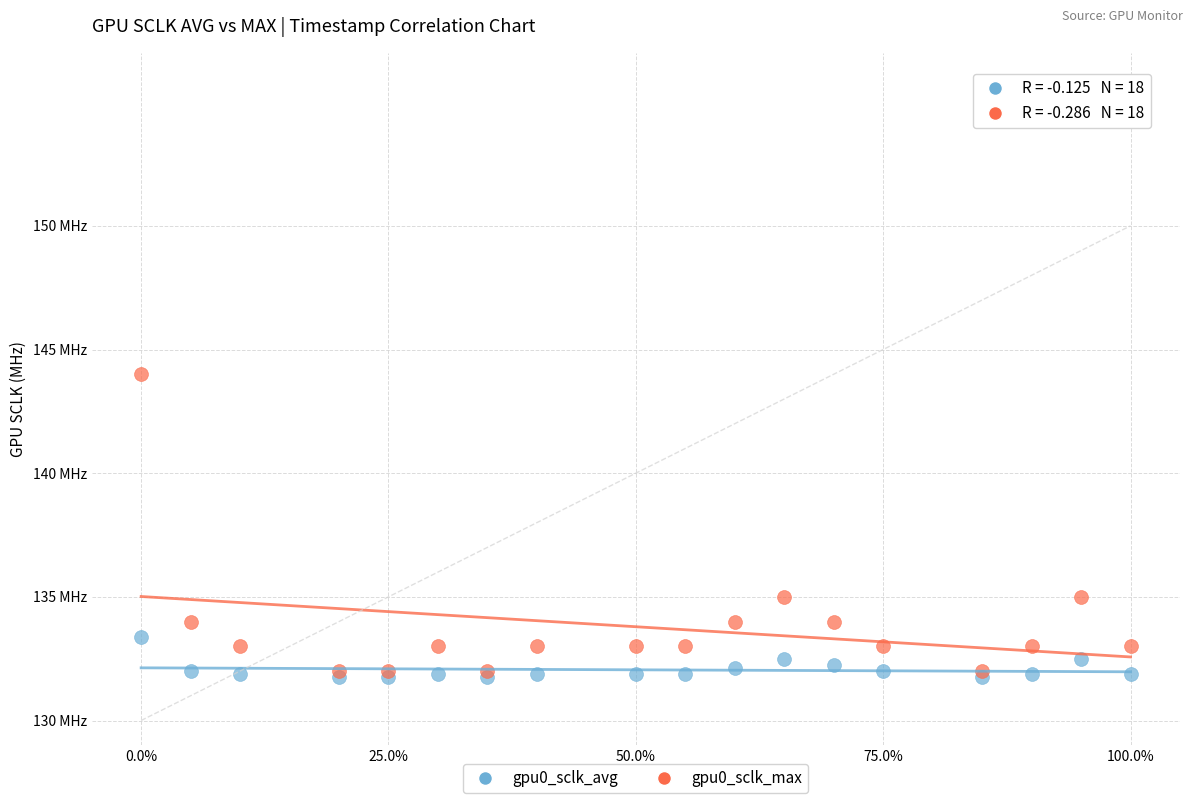

What are all the series names shown in the legend?

gpu0_sclk_avg, gpu0_sclk_max